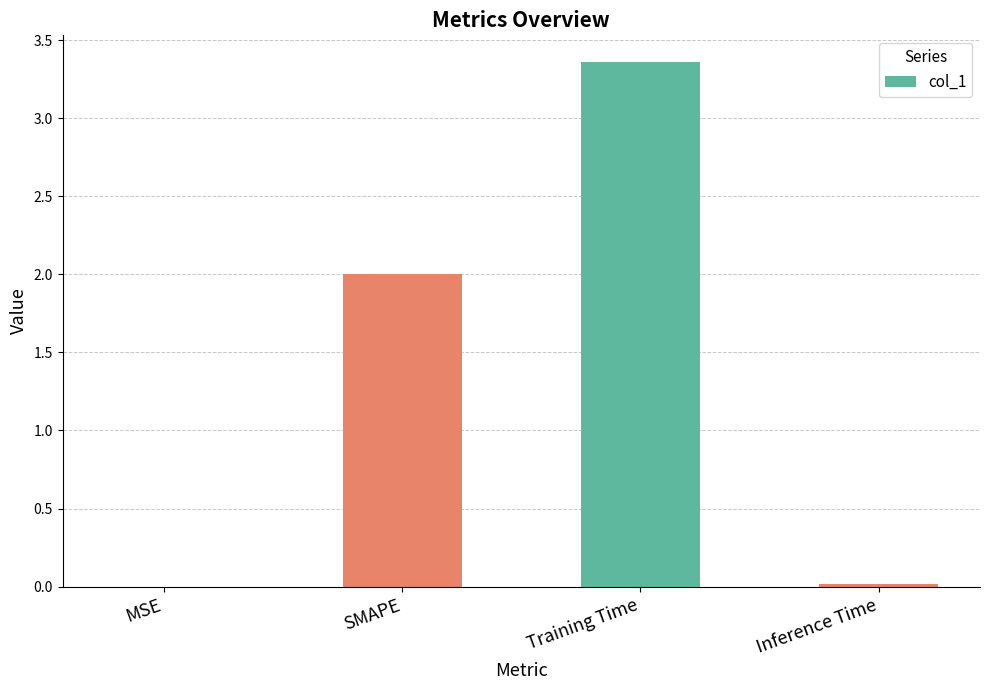

True or false: the data shows 0.0 at MSE.

True